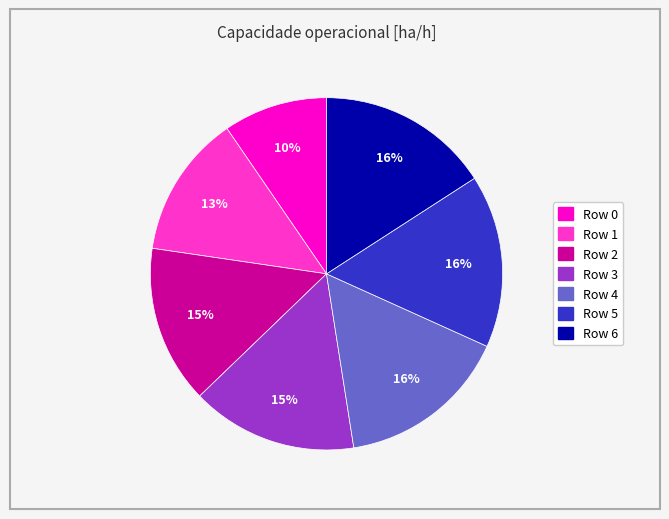

Count the number of slices in the pie.

7